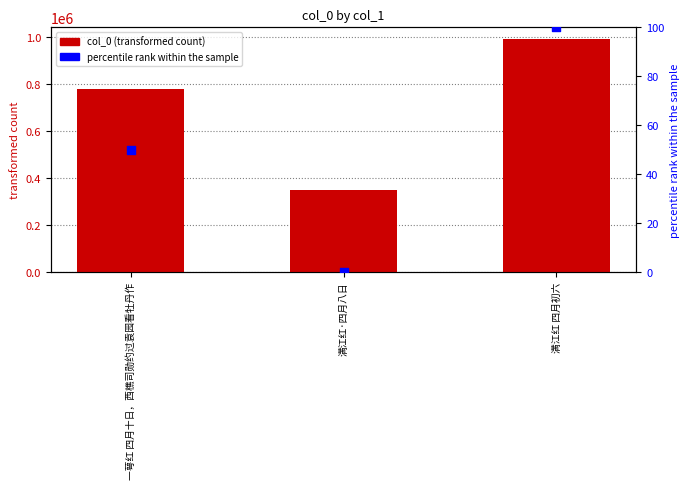

Which series reaches the minimum Y coordinate?

percentile rank within the sample